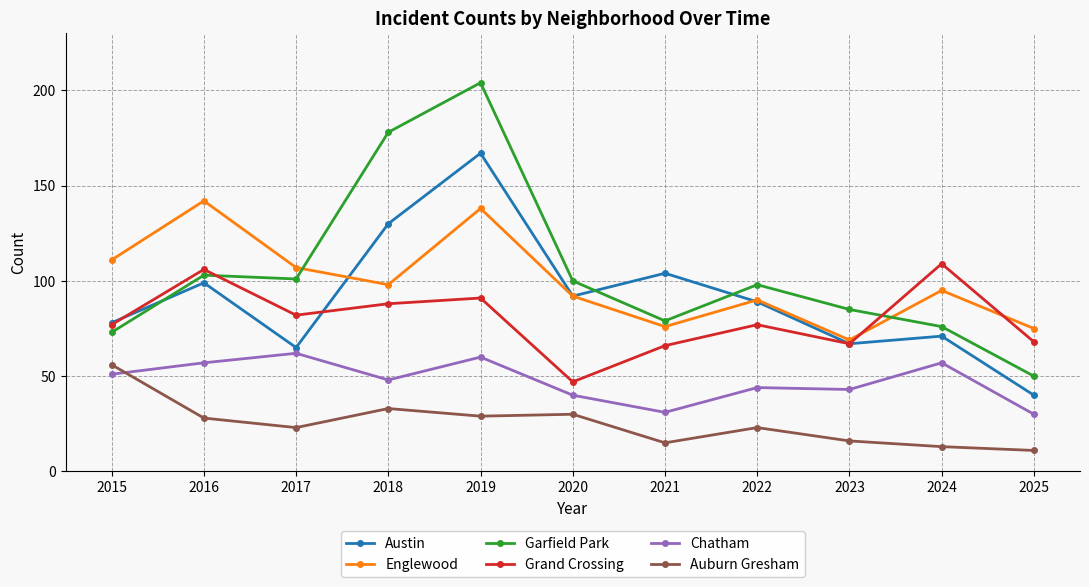

The Auburn Gresham series shows 23 at 2022. True or false?

True